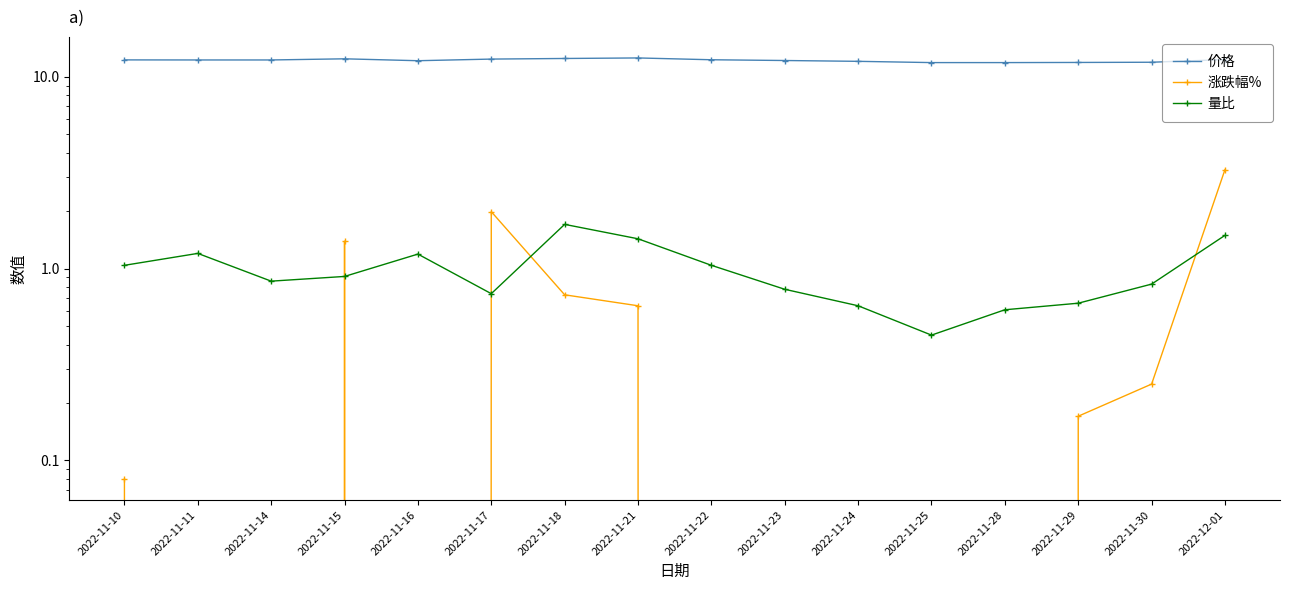

At which label does 量比 reach its minimum?

2022-11-25